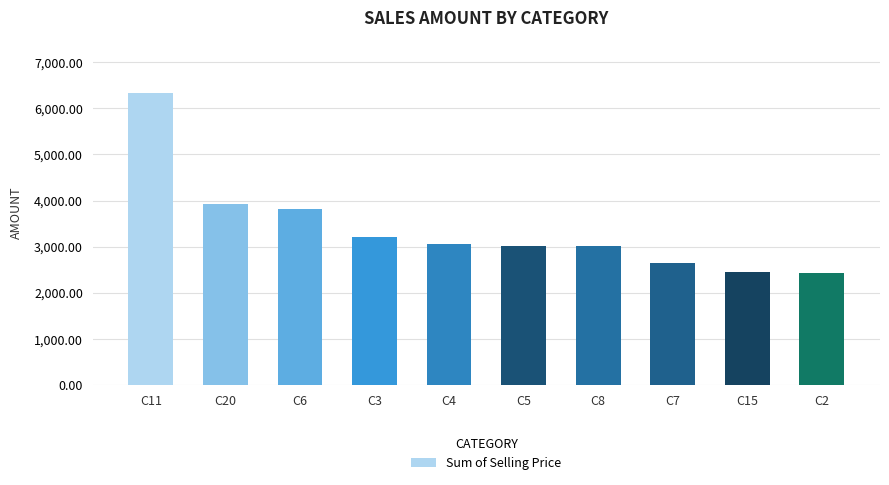

Where is the data nearest to the value 4382?

C20